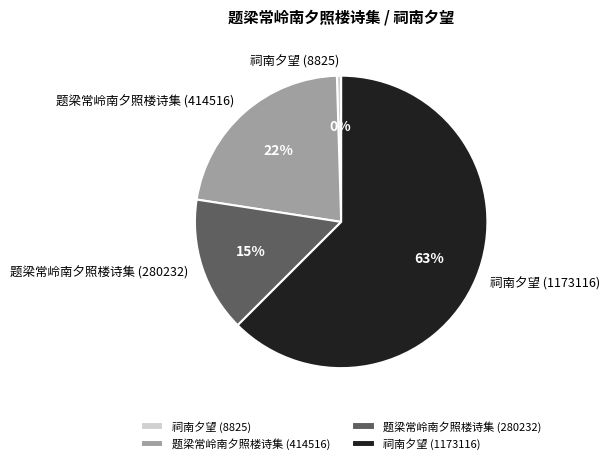

Is there any slice that represents more than half of the pie?

Yes